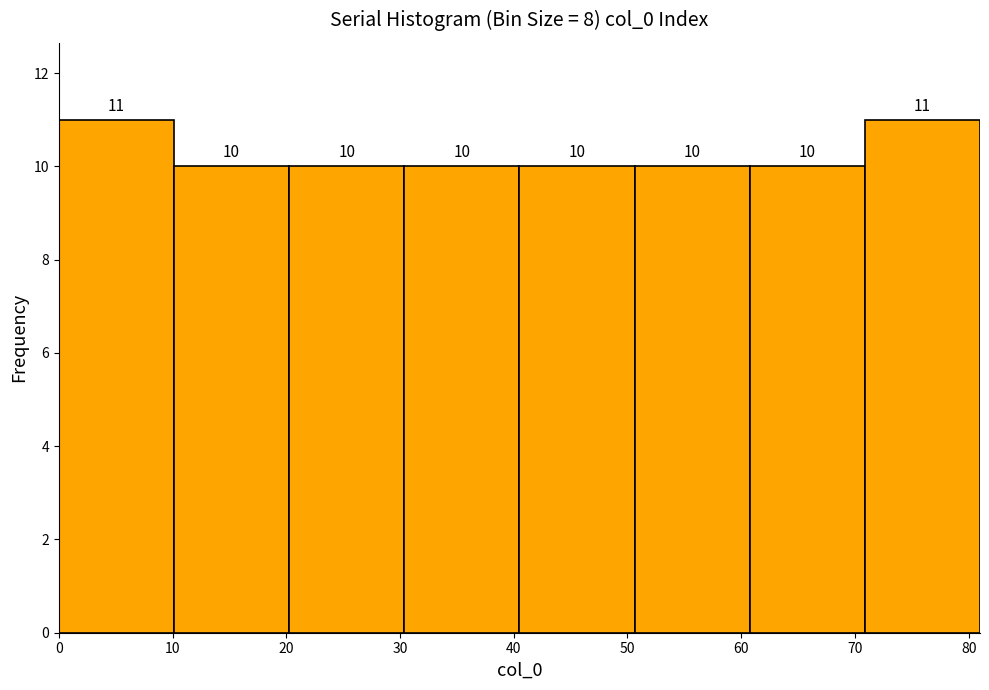

Reading left to right, list every bar in this chart as the range it spans on the x-axis followed by its height. The bar edges are not printed on the chart, so give them approximately, as read against the axis.

0 to 10: 11
10 to 20: 10
20 to 30: 10
30 to 41: 10
41 to 51: 10
51 to 61: 10
61 to 71: 10
71 to 81: 11